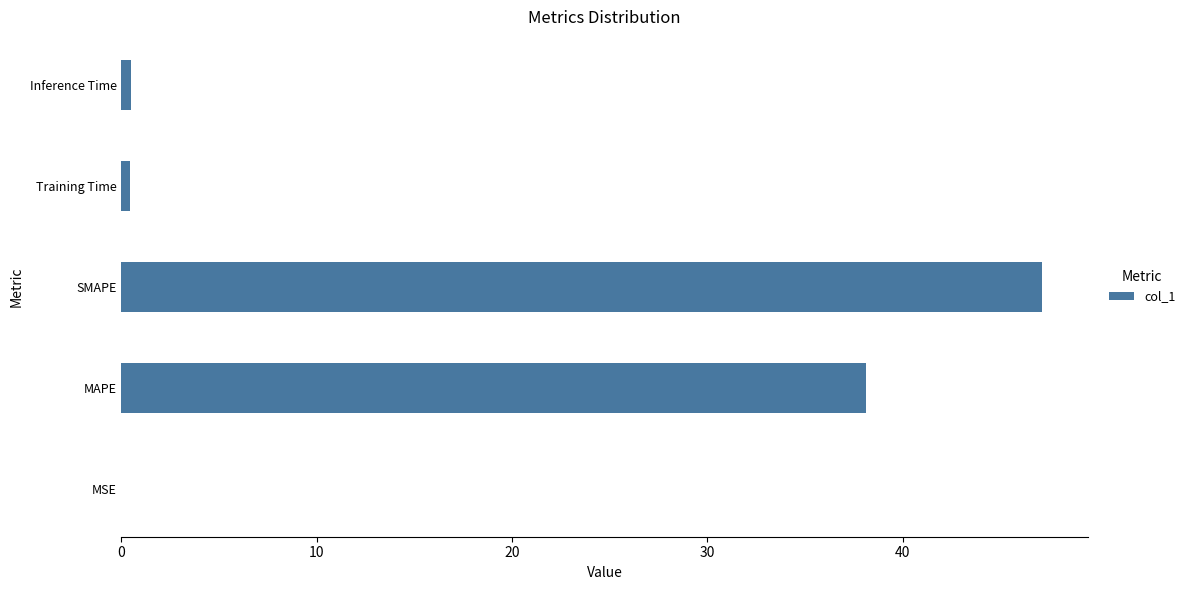

Which has a higher value, MSE or MAPE?

MAPE